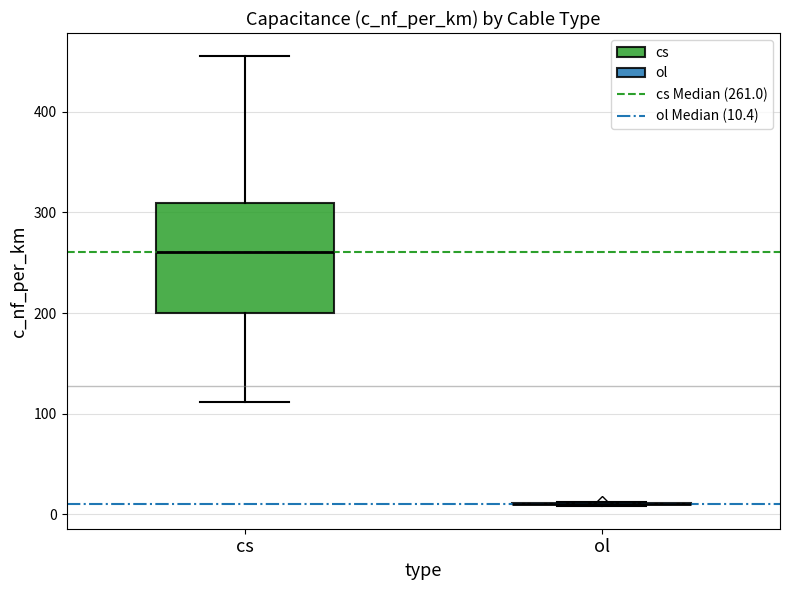

Comparing the boxes themselves (not the whiskers), which one is the tallest?

cs